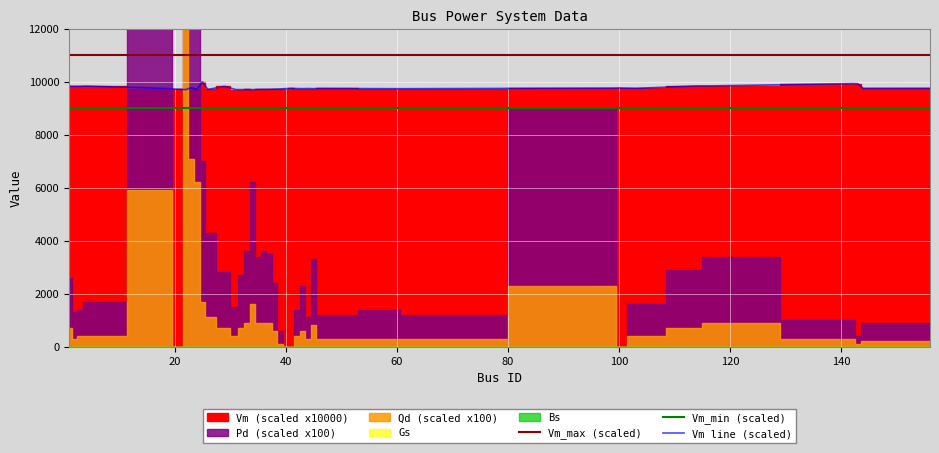

What is the maximum value shown in the chart?

11000.0